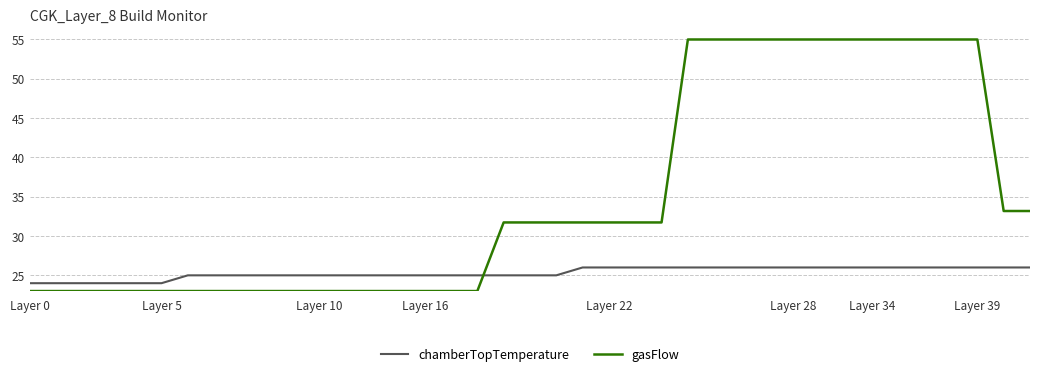

After their last crossing, which series has the higher values: gasFlow or chamberTopTemperature?

gasFlow